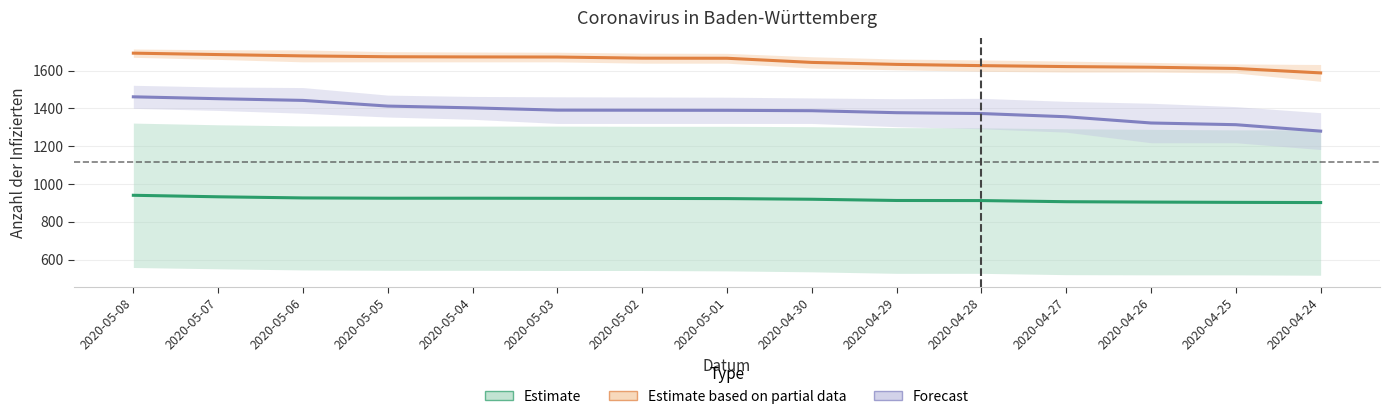

What is the minimum value shown in the chart?

901.5